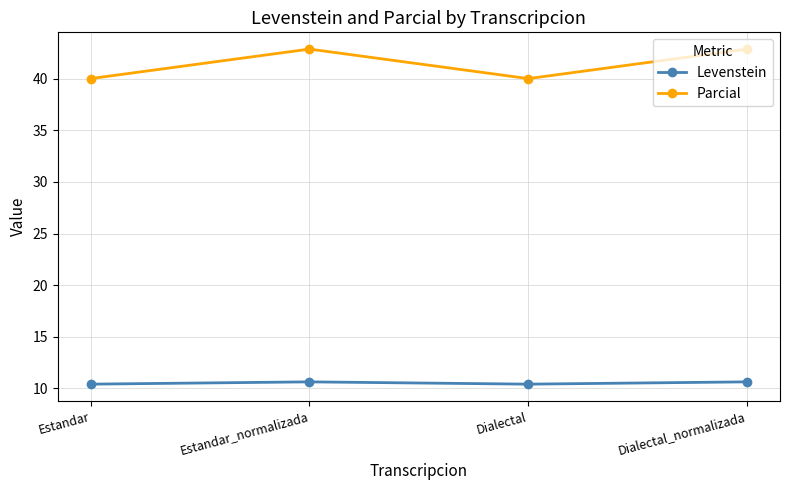

Reading left to right, list all the values displayed in this chart.

Levenstein: 10.4	10.6	10.4	10.6
Parcial: 40.0	42.9	40.0	42.9